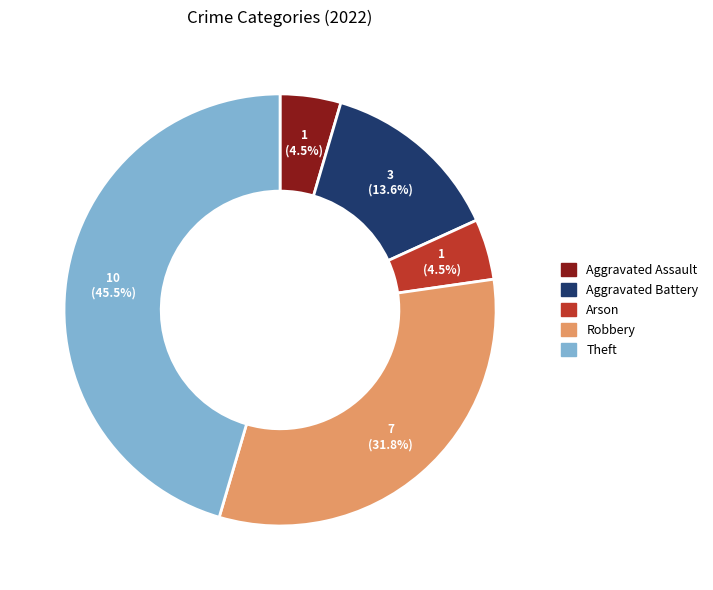

Which has a higher value, Aggravated Battery or Robbery?

Robbery